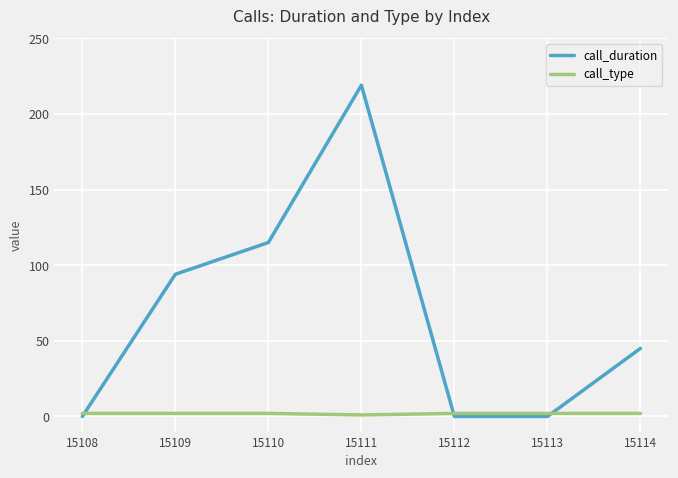

What is the sum of all call_duration values?

473